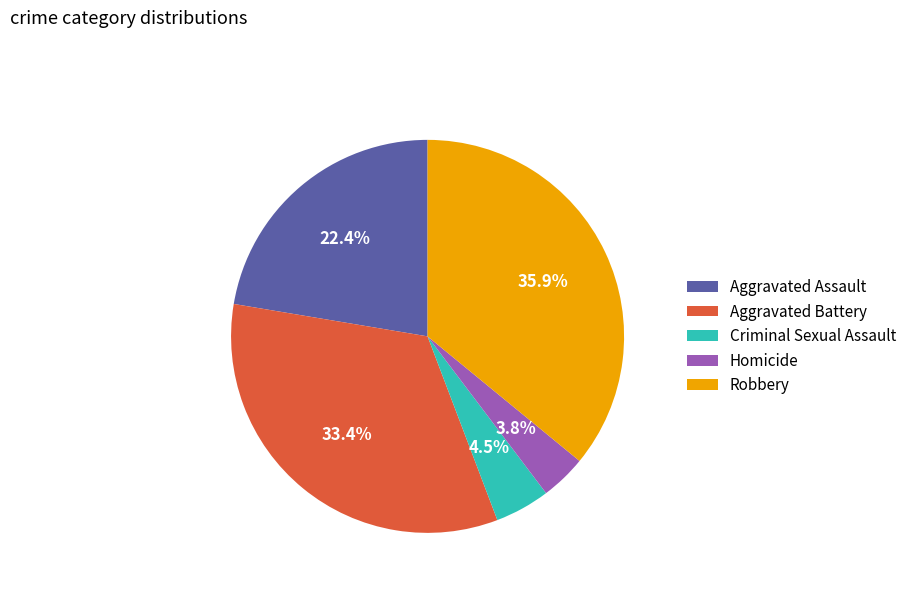

How many slices are in this pie chart?

5